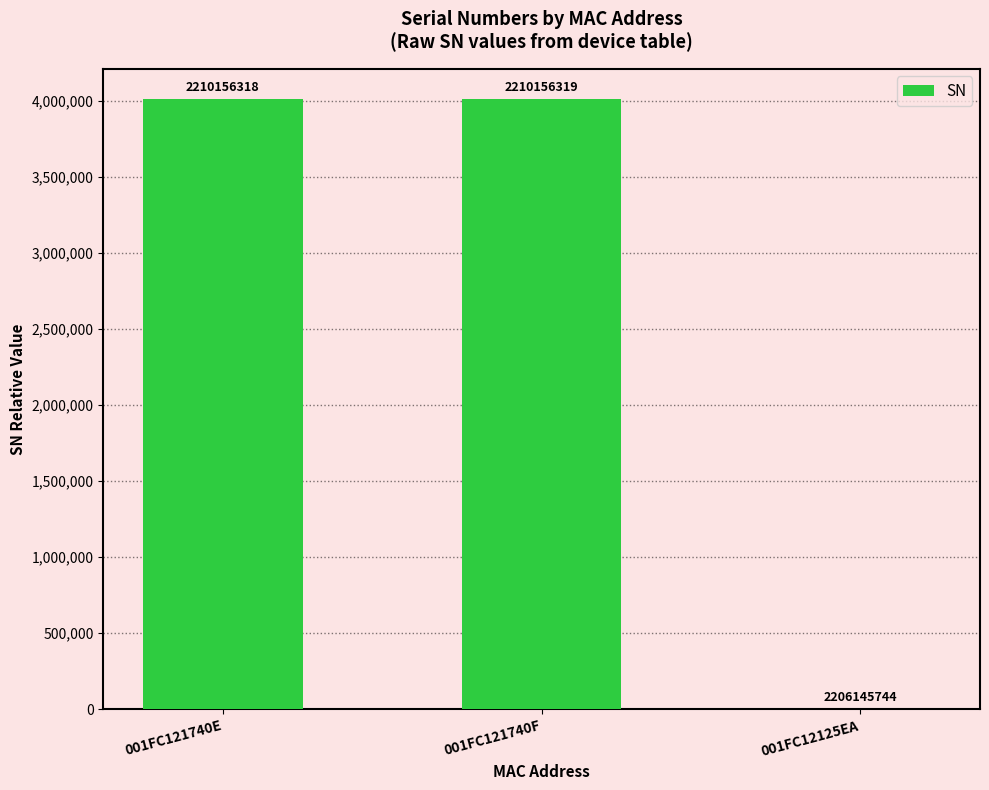

True or false: the data shows 4010574 at 001FC121740E.

True